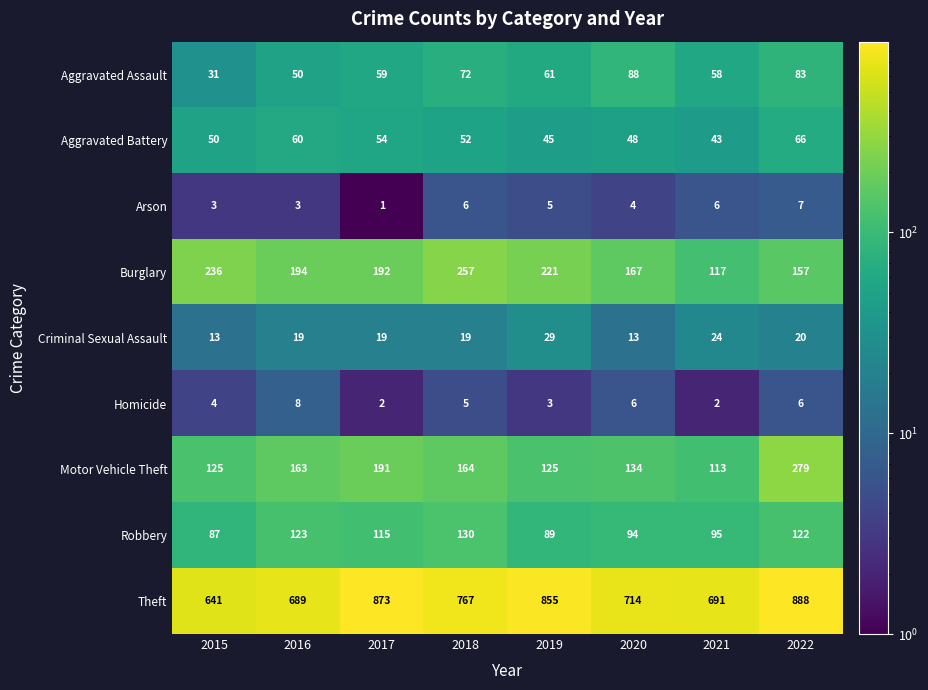

What is the total value across all series at 2021?

1149